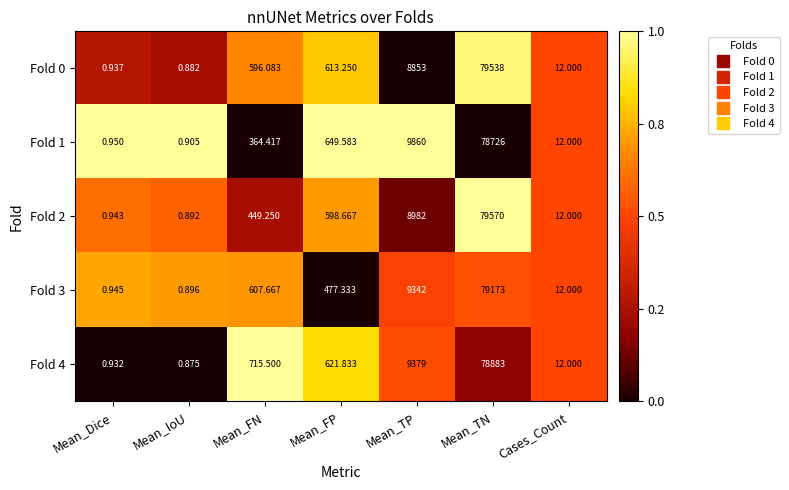

At how many categories does at least one series exceed 0?

7